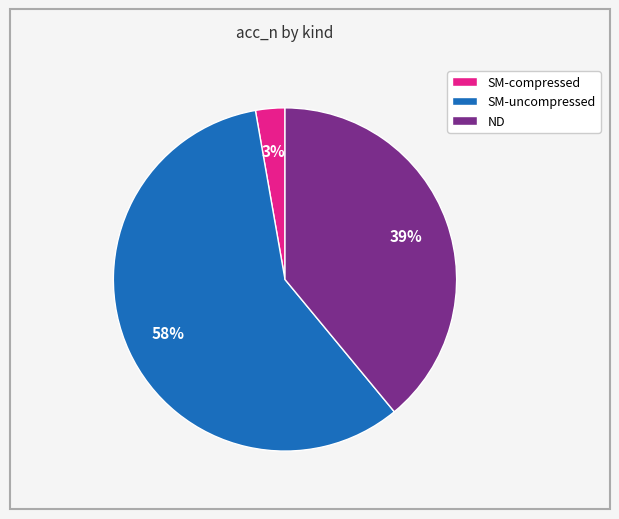

Does any single category account for the majority?

Yes